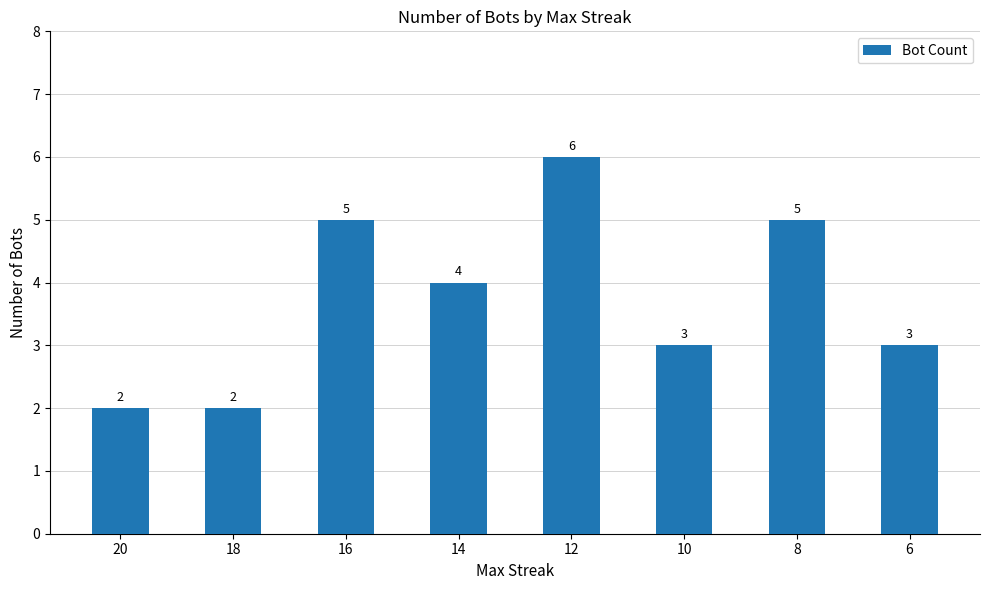

What is the greatest value displayed?

6